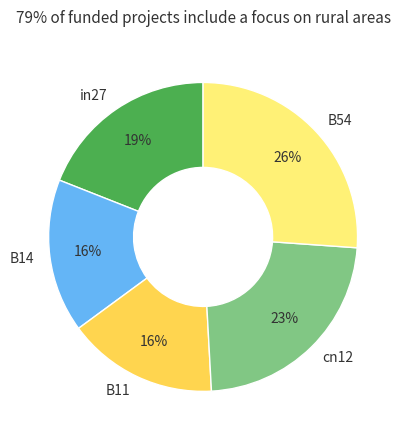

Between B14 and B54, which is larger?

B54